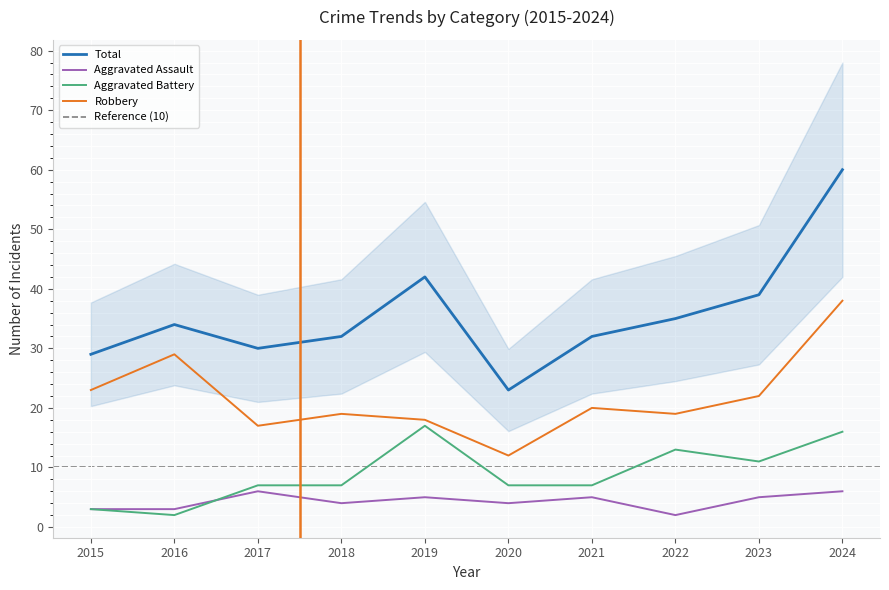

List the labels in order of Robbery value, largest first.

2024, 2016, 2015, 2023, 2021, 2018, 2022, 2019, 2017, 2020